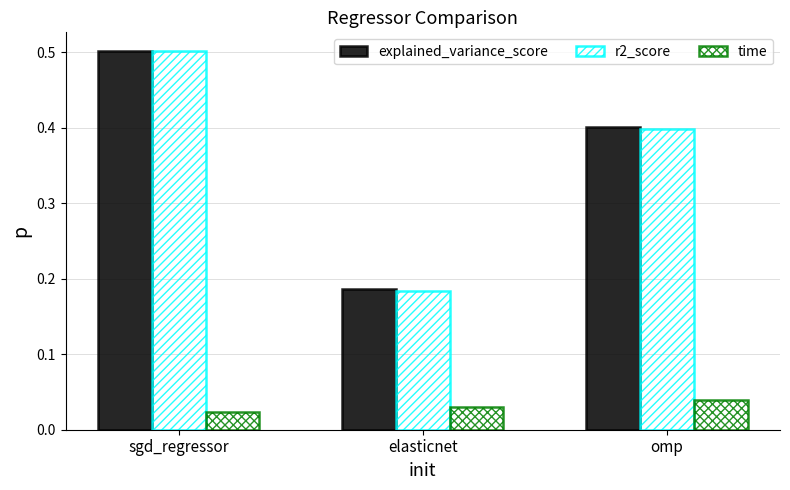

Which has a higher value, sgd_regressor or elasticnet?

sgd_regressor